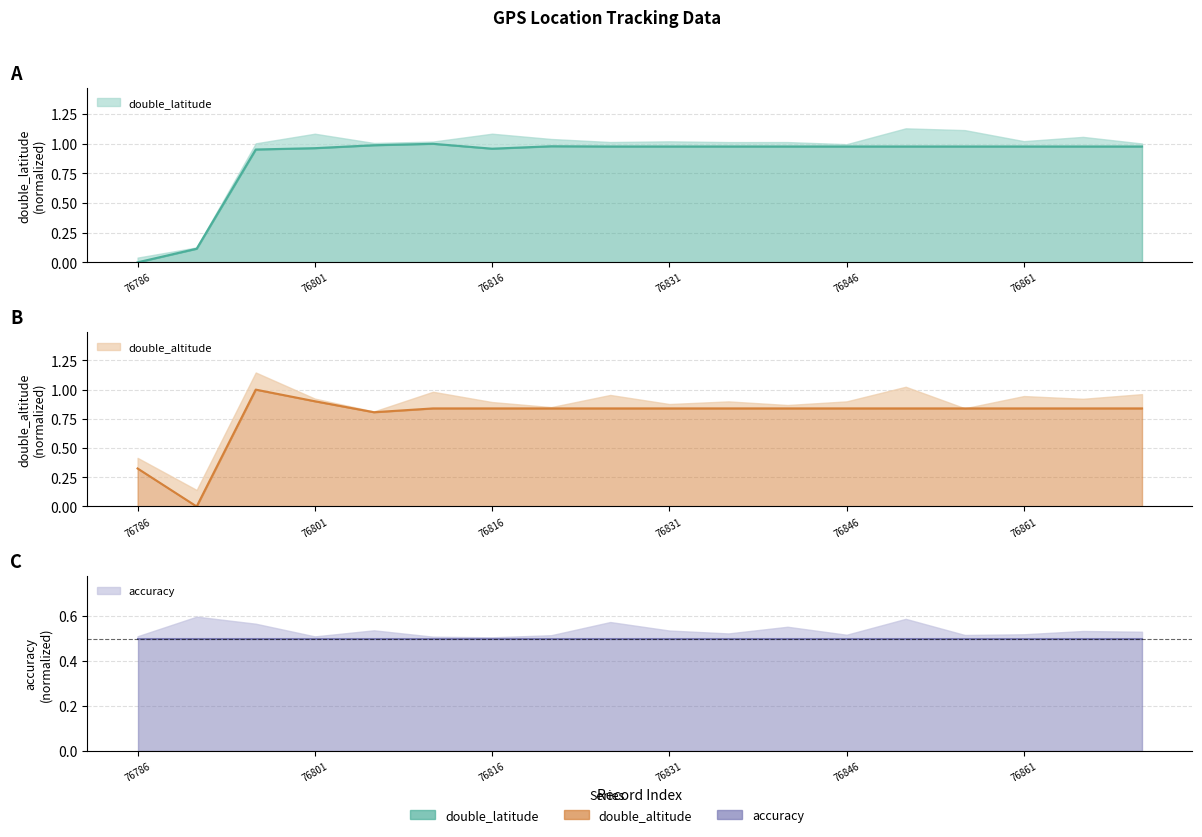

What is the difference between the second highest and second lowest values in the double_altitude series?

0.6